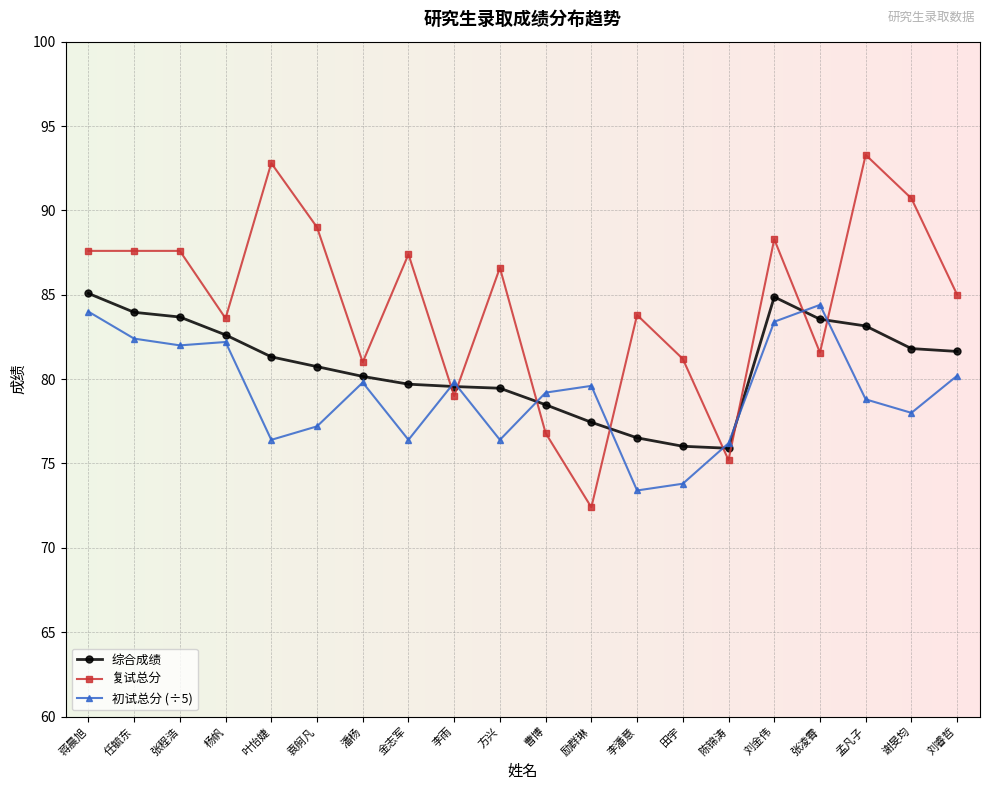

How many distinct data groups are displayed?

3